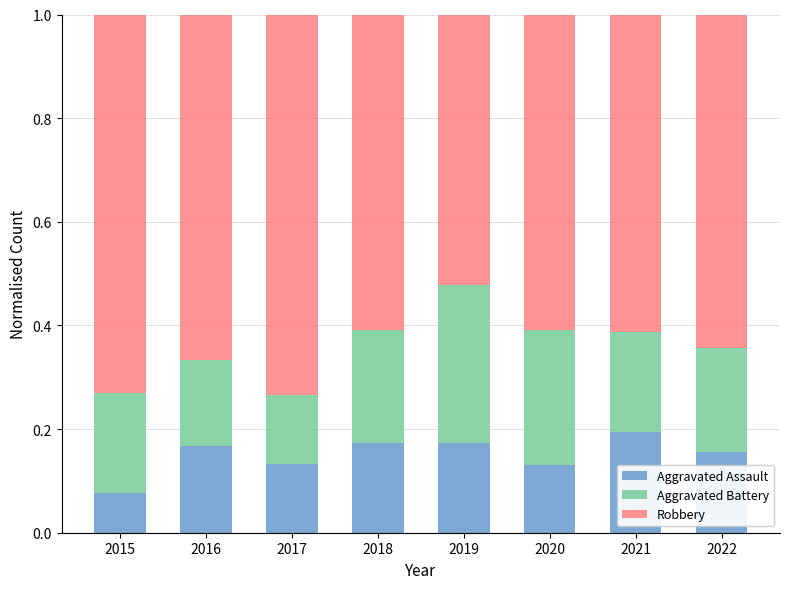

True or false: Aggravated Assault has a value of 0.0 at 2018.

False